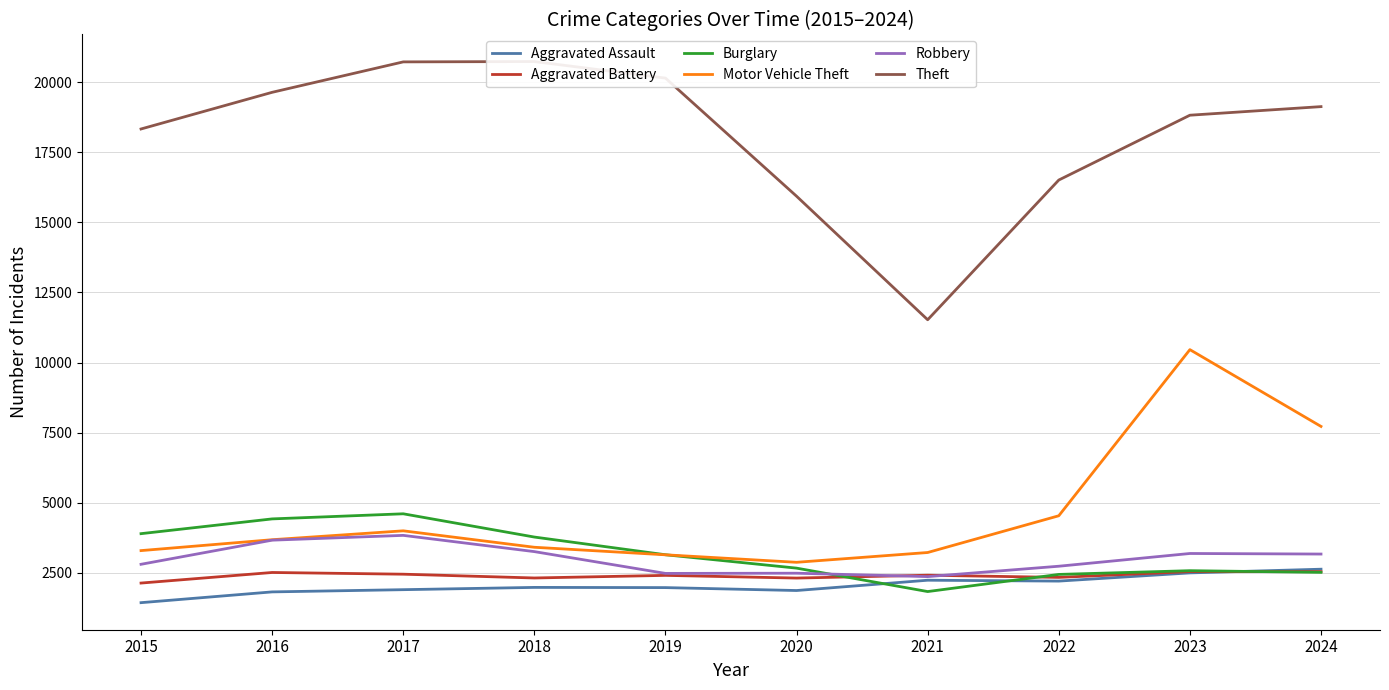

Does the chart display data point markers on the line(s)?

No